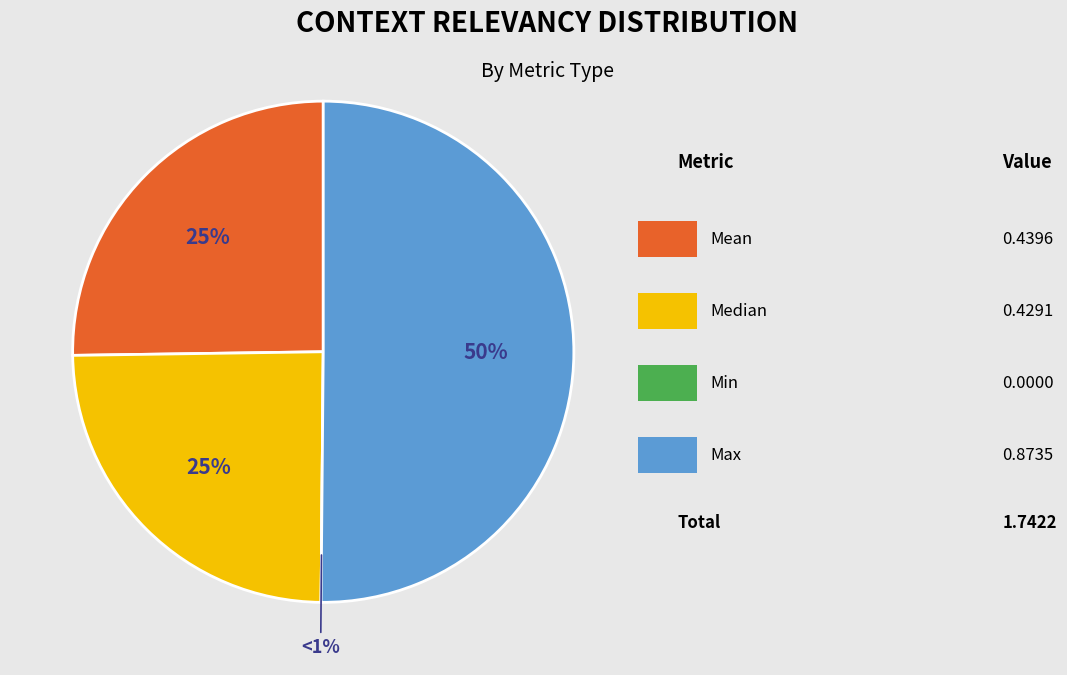

Is there any slice that represents more than half of the pie?

Yes